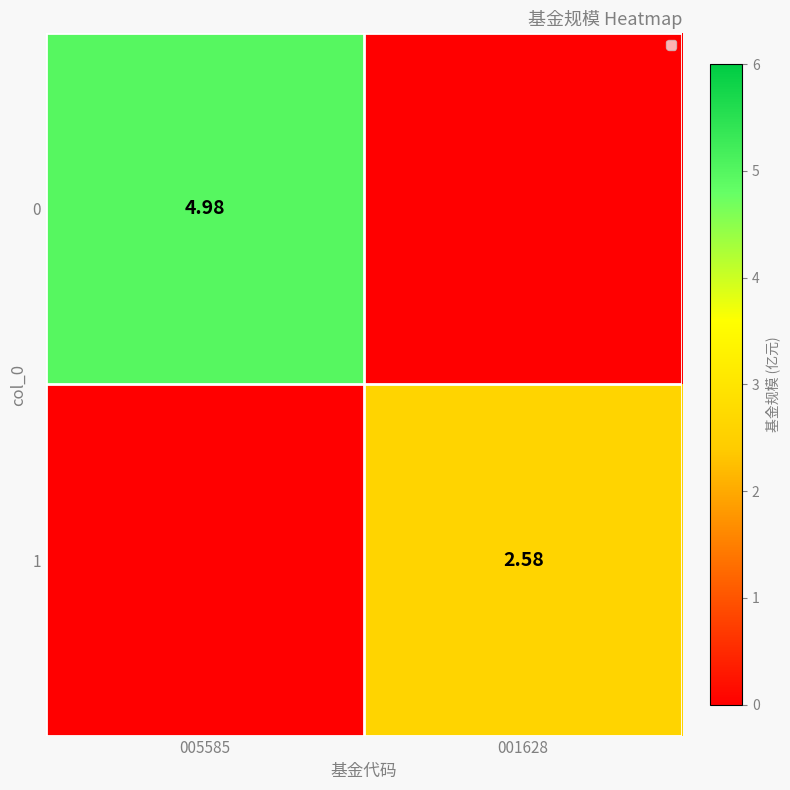

Is it true that 1 equals 4.4 at 001628?

False